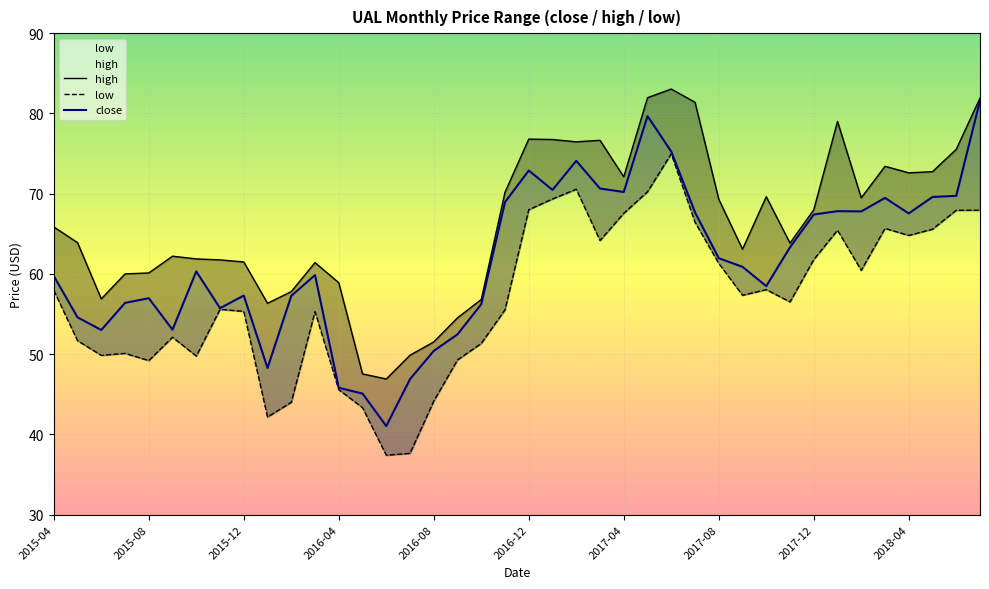

List the series in order of their peak value, highest first.

high, close, low